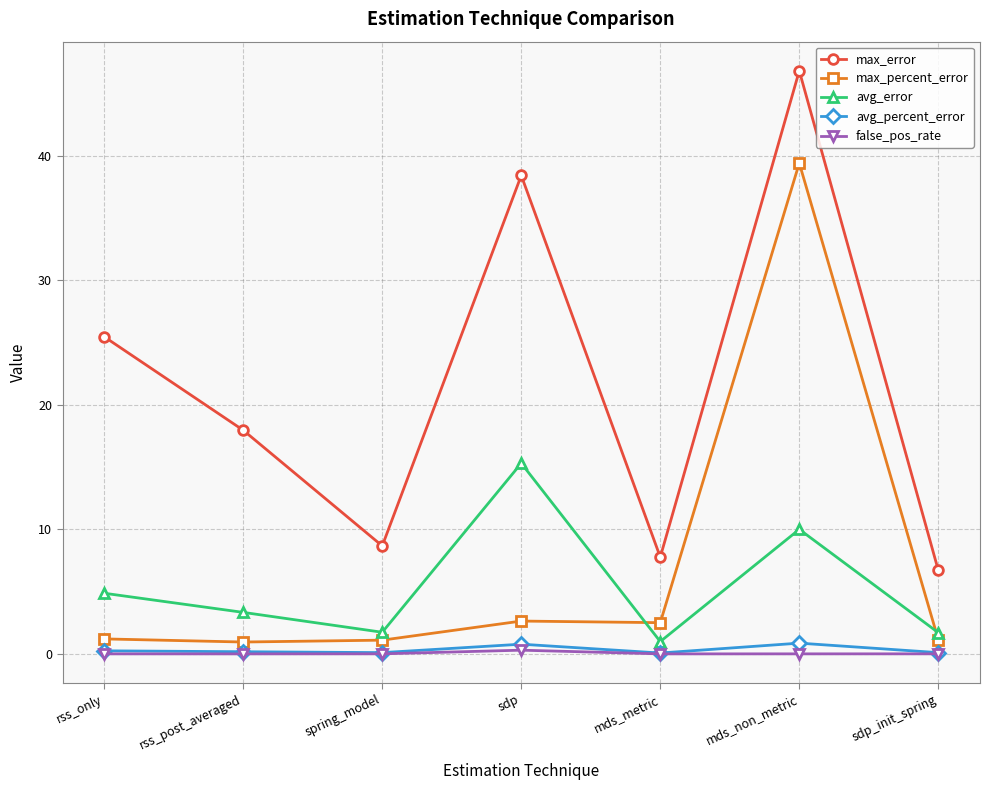

In avg_error, how many points are higher than both neighbors (excluding endpoints)?

2